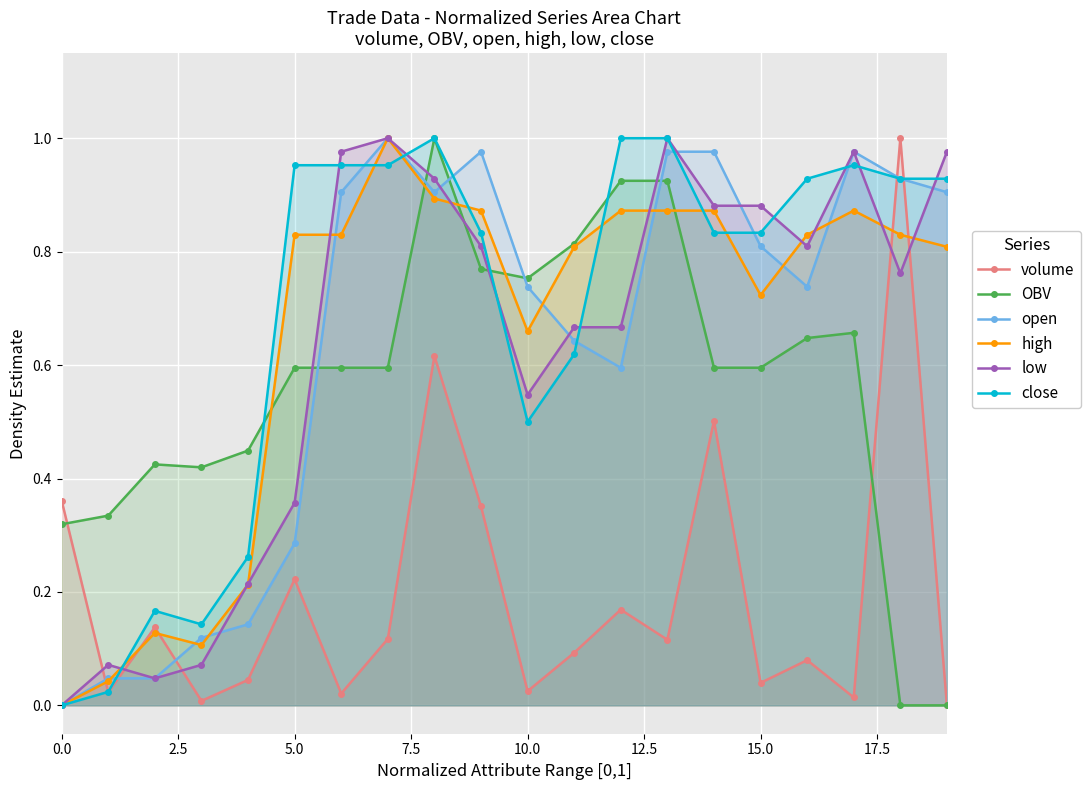

What is the difference between the highest and lowest values at 15?

0.8